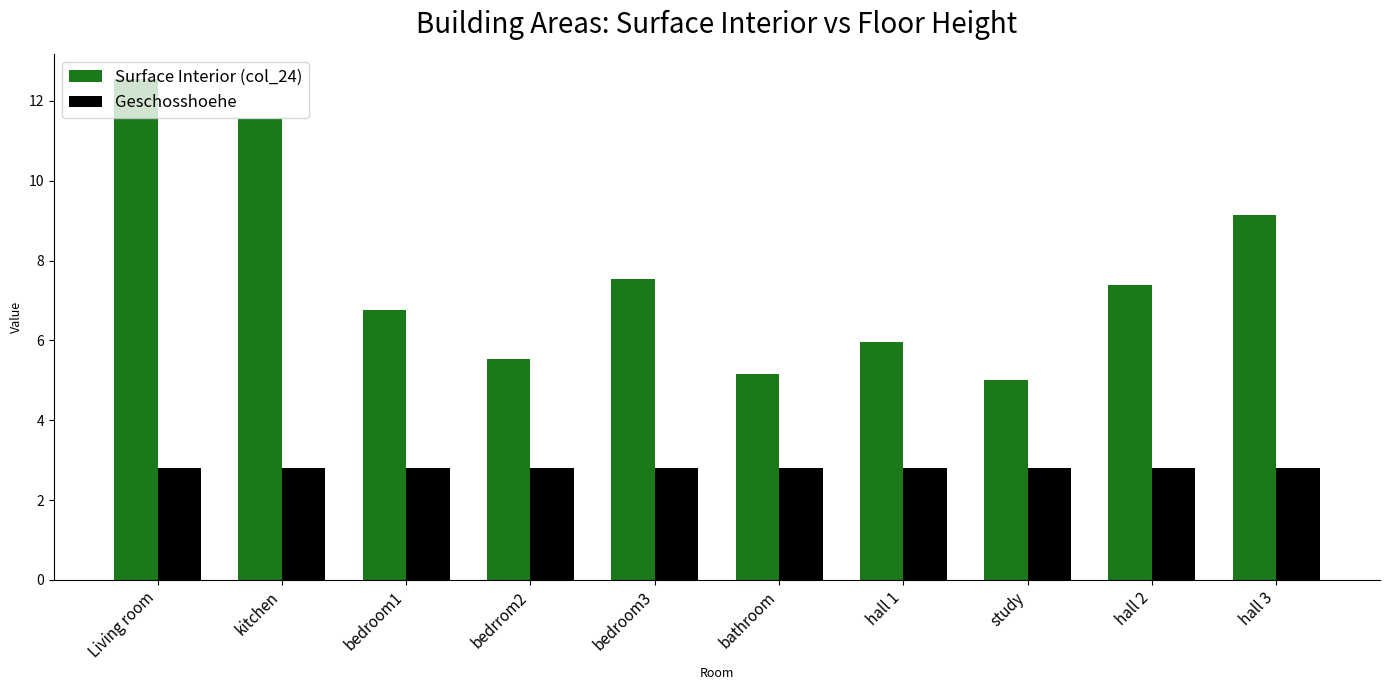

Is the value of Geschosshoehe at bedroom1 greater than the value of Surface Interior (col_24) at bedroom3?

No